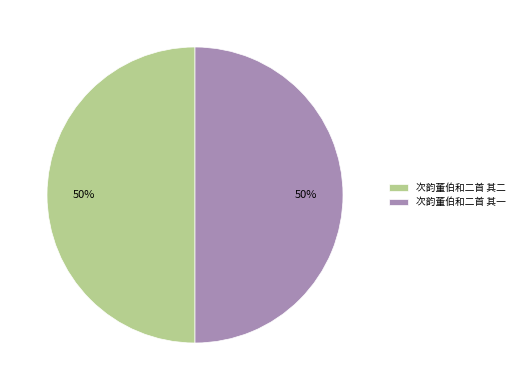

The 次韵董伯和二首 其一 slice represents 50% of the pie. True or false?

True